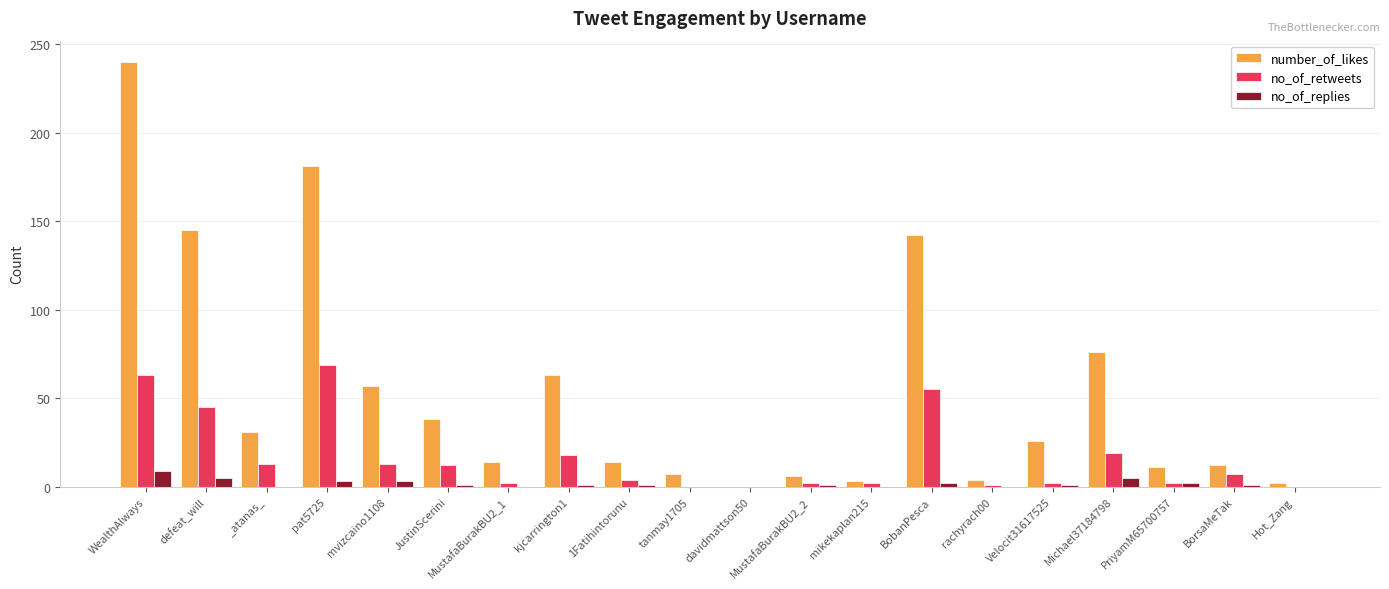

What is the average value of the no_of_retweets series?

16